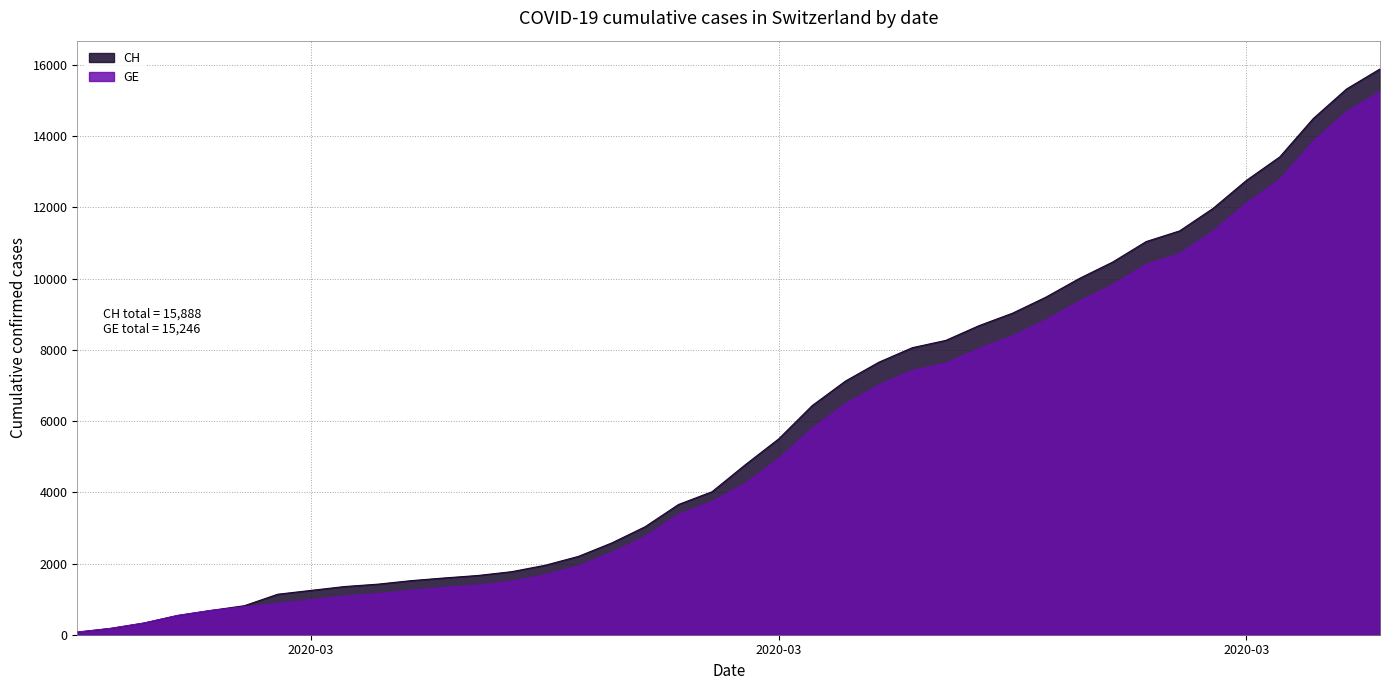

True or false: CH has more than 0 interior local peaks.

False